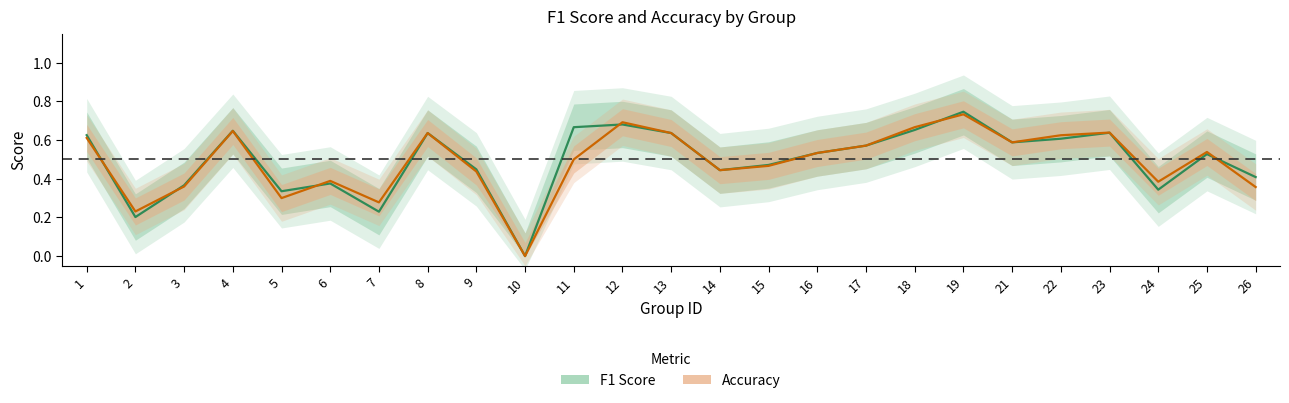

How many lines are shown in the chart?

2